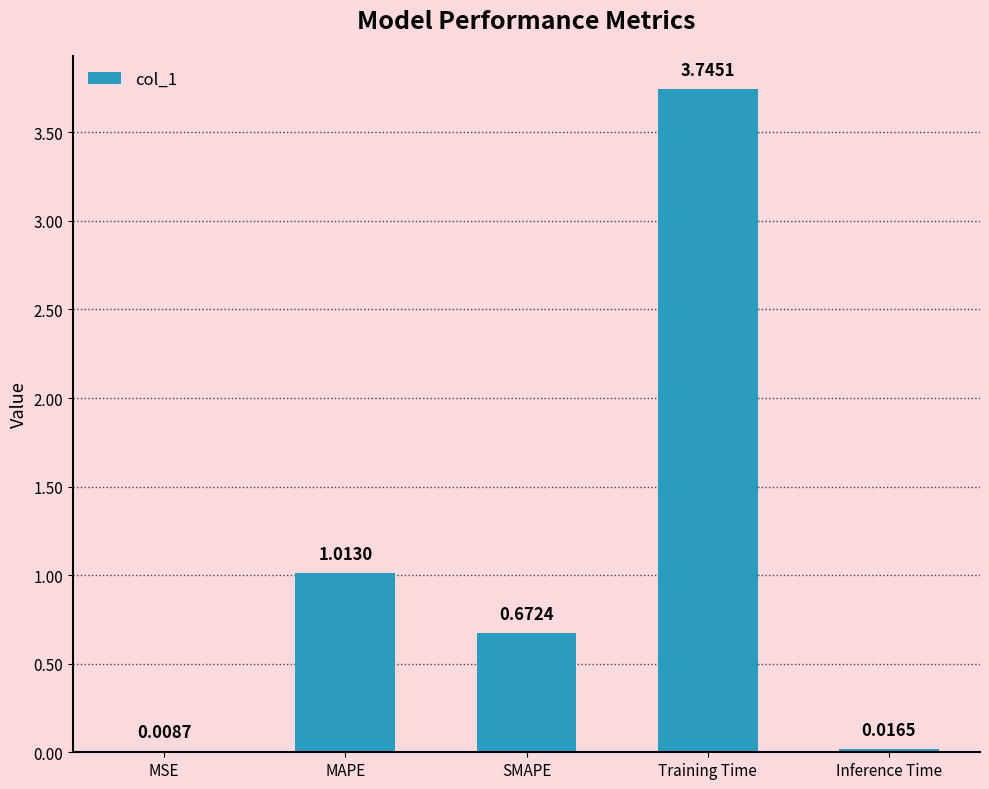

Which category has the highest value across all series?

Training Time